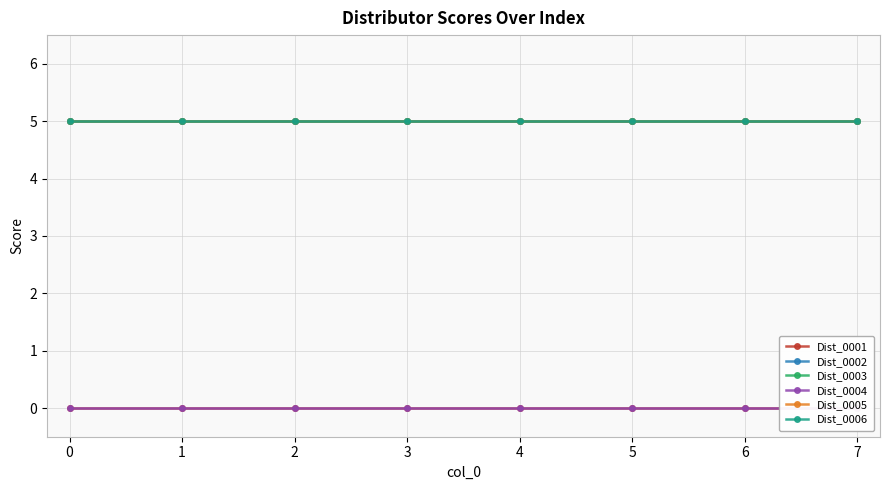

True or false: Dist_0002 and Dist_0003 intersect in this chart.

False